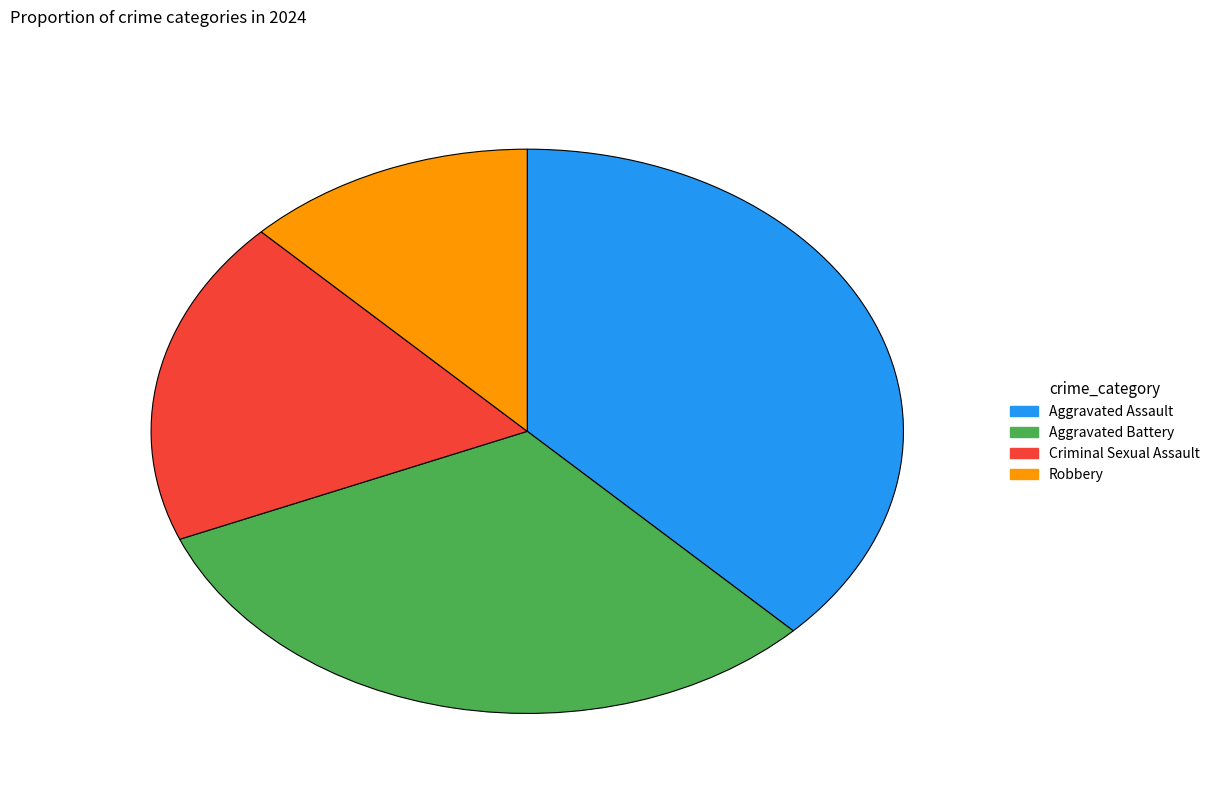

Does Aggravated Battery account for over 50% of the chart?

No